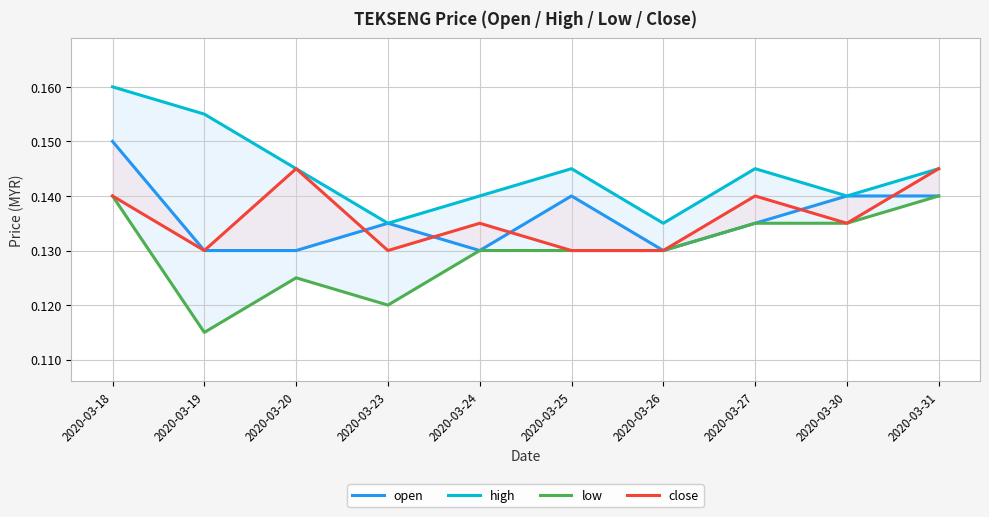

Reading left to right, list all the values displayed in this chart.

open: 2020-03-18=0.1	2020-03-19=0.1	2020-03-20=0.1	2020-03-23=0.1	2020-03-24=0.1	2020-03-25=0.1	2020-03-26=0.1	2020-03-27=0.1	2020-03-30=0.1	2020-03-31=0.1
high: 2020-03-18=0.2	2020-03-19=0.2	2020-03-20=0.1	2020-03-23=0.1	2020-03-24=0.1	2020-03-25=0.1	2020-03-26=0.1	2020-03-27=0.1	2020-03-30=0.1	2020-03-31=0.1
low: 2020-03-18=0.1	2020-03-19=0.1	2020-03-20=0.1	2020-03-23=0.1	2020-03-24=0.1	2020-03-25=0.1	2020-03-26=0.1	2020-03-27=0.1	2020-03-30=0.1	2020-03-31=0.1
close: 2020-03-18=0.1	2020-03-19=0.1	2020-03-20=0.1	2020-03-23=0.1	2020-03-24=0.1	2020-03-25=0.1	2020-03-26=0.1	2020-03-27=0.1	2020-03-30=0.1	2020-03-31=0.1